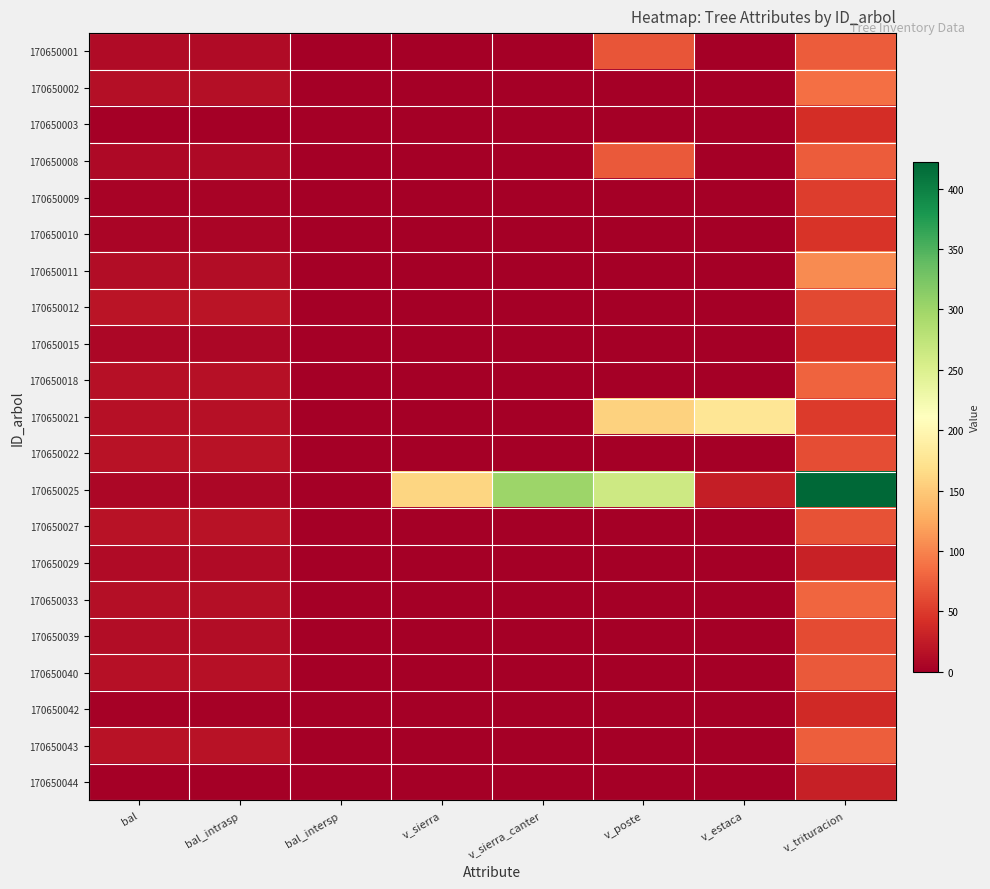

Reading right to left, list all the values displayed in this chart.

170650001: v_trituracion=73.2	v_estaca=0.0	v_poste=69.2	v_sierra_canter=0.0	v_sierra=0.0	bal_intersp=0.0	bal_intrasp=10.2	bal=10.2
170650002: v_trituracion=86.1	v_estaca=0.0	v_poste=0.0	v_sierra_canter=0.0	v_sierra=0.0	bal_intersp=0.0	bal_intrasp=13.7	bal=13.7
170650003: v_trituracion=40.1	v_estaca=0.0	v_poste=0.0	v_sierra_canter=0.0	v_sierra=0.0	bal_intersp=0.0	bal_intrasp=0.0	bal=0.0
170650008: v_trituracion=74.0	v_estaca=0.0	v_poste=72.5	v_sierra_canter=0.0	v_sierra=0.0	bal_intersp=0.0	bal_intrasp=9.2	bal=9.2
170650009: v_trituracion=52.2	v_estaca=0.0	v_poste=0.0	v_sierra_canter=0.0	v_sierra=0.0	bal_intersp=0.0	bal_intrasp=4.5	bal=4.5
170650010: v_trituracion=46.0	v_estaca=0.0	v_poste=0.0	v_sierra_canter=0.0	v_sierra=0.0	bal_intersp=0.0	bal_intrasp=5.8	bal=5.8
170650011: v_trituracion=104.3	v_estaca=0.0	v_poste=0.0	v_sierra_canter=0.0	v_sierra=0.0	bal_intersp=0.0	bal_intrasp=12.2	bal=12.2
170650012: v_trituracion=60.6	v_estaca=0.0	v_poste=0.0	v_sierra_canter=0.0	v_sierra=0.0	bal_intersp=0.0	bal_intrasp=18.4	bal=18.4
170650015: v_trituracion=43.6	v_estaca=0.0	v_poste=0.0	v_sierra_canter=0.0	v_sierra=0.0	bal_intersp=0.0	bal_intrasp=7.0	bal=7.0
170650018: v_trituracion=79.1	v_estaca=0.0	v_poste=0.0	v_sierra_canter=0.0	v_sierra=0.0	bal_intersp=0.0	bal_intrasp=15.7	bal=15.7
170650021: v_trituracion=50.8	v_estaca=177.2	v_poste=157.5	v_sierra_canter=0.0	v_sierra=0.0	bal_intersp=0.0	bal_intrasp=15.0	bal=15.0
170650022: v_trituracion=63.1	v_estaca=0.0	v_poste=0.0	v_sierra_canter=0.0	v_sierra=0.0	bal_intersp=0.0	bal_intrasp=17.9	bal=17.9
170650025: v_trituracion=422.2	v_estaca=27.8	v_poste=262.7	v_sierra_canter=300.4	v_sierra=160.5	bal_intersp=0.0	bal_intrasp=8.1	bal=8.1
170650027: v_trituracion=66.4	v_estaca=0.0	v_poste=0.0	v_sierra_canter=0.0	v_sierra=0.0	bal_intersp=0.0	bal_intrasp=17.5	bal=17.5
170650029: v_trituracion=31.2	v_estaca=0.0	v_poste=0.0	v_sierra_canter=0.0	v_sierra=0.0	bal_intersp=0.0	bal_intrasp=11.2	bal=11.2
170650033: v_trituracion=80.3	v_estaca=0.0	v_poste=0.0	v_sierra_canter=0.0	v_sierra=0.0	bal_intersp=0.0	bal_intrasp=14.4	bal=14.4
170650039: v_trituracion=62.2	v_estaca=0.0	v_poste=0.0	v_sierra_canter=0.0	v_sierra=0.0	bal_intersp=0.0	bal_intrasp=13.0	bal=13.0
170650040: v_trituracion=72.3	v_estaca=0.0	v_poste=0.0	v_sierra_canter=0.0	v_sierra=0.0	bal_intersp=0.0	bal_intrasp=16.3	bal=16.3
170650042: v_trituracion=37.8	v_estaca=0.0	v_poste=0.0	v_sierra_canter=0.0	v_sierra=0.0	bal_intersp=0.0	bal_intrasp=3.1	bal=3.1
170650043: v_trituracion=74.4	v_estaca=0.0	v_poste=0.0	v_sierra_canter=0.0	v_sierra=0.0	bal_intersp=0.0	bal_intrasp=16.9	bal=16.9
170650044: v_trituracion=28.2	v_estaca=0.0	v_poste=0.0	v_sierra_canter=0.0	v_sierra=0.0	bal_intersp=0.0	bal_intrasp=1.6	bal=1.6